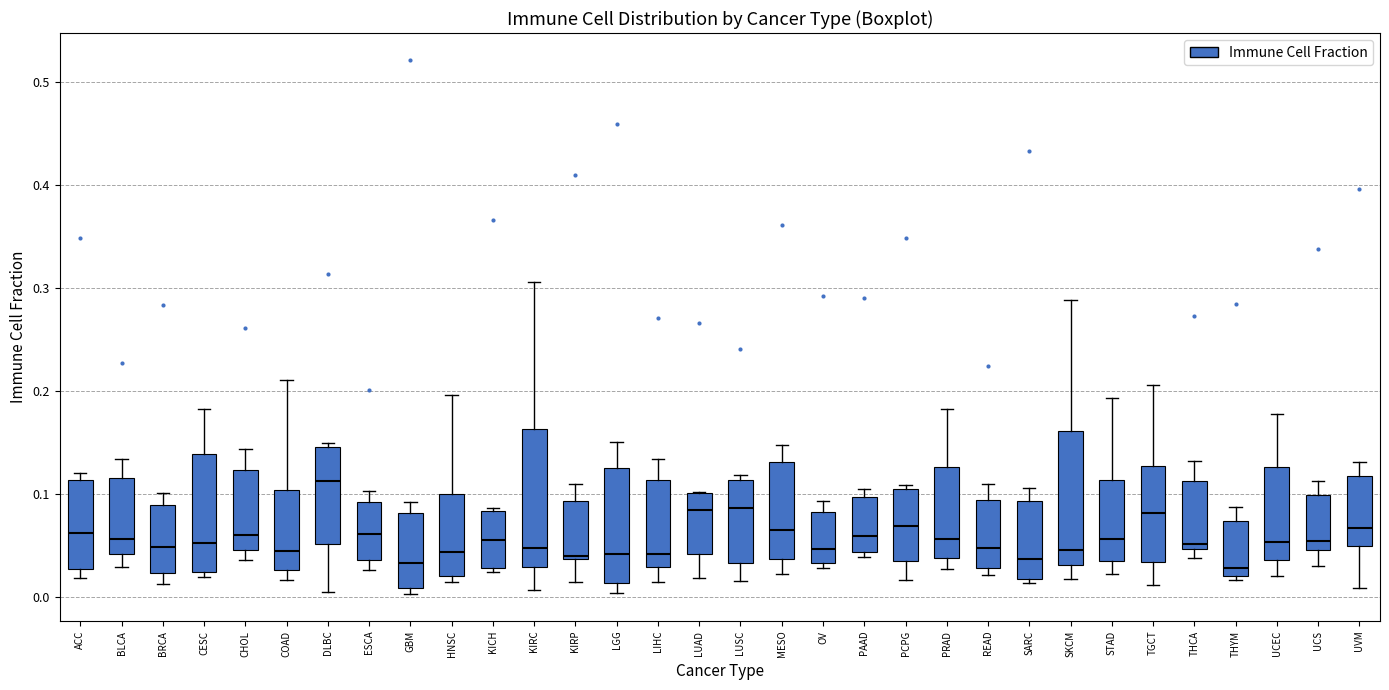

Reading left to right, read every box against the y-axis: the position of its median line, the range the box covers, and the ends of its whiskers. The values are not printed on the chart, so give them approximately, as read against the axis.

ACC: median 0.06, box 0.03 to 0.11, whiskers 0.02 to 0.12
BLCA: median 0.06, box 0.04 to 0.12, whiskers 0.03 to 0.13
BRCA: median 0.05, box 0.02 to 0.09, whiskers 0.01 to 0.10
CESC: median 0.05, box 0.02 to 0.14, whiskers 0.02 (just below the box's lower edge) to 0.18
CHOL: median 0.06, box 0.05 to 0.12, whiskers 0.04 to 0.14
COAD: median 0.05, box 0.03 to 0.10, whiskers 0.02 to 0.21
DLBC: median 0.11, box 0.05 to 0.15, whiskers 0.01 to 0.15 (just above the box's upper edge)
ESCA: median 0.06, box 0.04 to 0.09, whiskers 0.03 to 0.10
GBM: median 0.03, box 0.01 to 0.08, whiskers 0.00 to 0.09
HNSC: median 0.04, box 0.02 to 0.10, whiskers 0.01 to 0.20
KICH: median 0.06, box 0.03 to 0.08, whiskers 0.02 to 0.09
KIRC: median 0.05, box 0.03 to 0.16, whiskers 0.01 to 0.31
KIRP: median 0.04, box 0.04 to 0.09, whiskers 0.02 to 0.11
LGG: median 0.04, box 0.01 to 0.13, whiskers 0.00 to 0.15
LIHC: median 0.04, box 0.03 to 0.11, whiskers 0.02 to 0.13
LUAD: median 0.08, box 0.04 to 0.10, whiskers 0.02 to 0.10
LUSC: median 0.09, box 0.03 to 0.11, whiskers 0.02 to 0.12
MESO: median 0.07, box 0.04 to 0.13, whiskers 0.02 to 0.15
OV: median 0.05, box 0.03 to 0.08, whiskers 0.03 (just below the box's lower edge) to 0.09
PAAD: median 0.06, box 0.04 to 0.10, whiskers 0.04 (just below the box's lower edge) to 0.11
PCPG: median 0.07, box 0.03 to 0.11, whiskers 0.02 to 0.11 (just above the box's upper edge)
PRAD: median 0.06, box 0.04 to 0.13, whiskers 0.03 to 0.18
READ: median 0.05, box 0.03 to 0.09, whiskers 0.02 to 0.11
SARC: median 0.04, box 0.02 to 0.09, whiskers 0.01 to 0.11
SKCM: median 0.05, box 0.03 to 0.16, whiskers 0.02 to 0.29
STAD: median 0.06, box 0.03 to 0.11, whiskers 0.02 to 0.19
TGCT: median 0.08, box 0.03 to 0.13, whiskers 0.01 to 0.21
THCA: median 0.05 (just above the box's lower edge), box 0.05 to 0.11, whiskers 0.04 to 0.13
THYM: median 0.03, box 0.02 to 0.07, whiskers 0.02 (just below the box's lower edge) to 0.09
UCEC: median 0.05, box 0.04 to 0.13, whiskers 0.02 to 0.18
UCS: median 0.05 (just above the box's lower edge), box 0.05 to 0.10, whiskers 0.03 to 0.11
UVM: median 0.07, box 0.05 to 0.12, whiskers 0.01 to 0.13